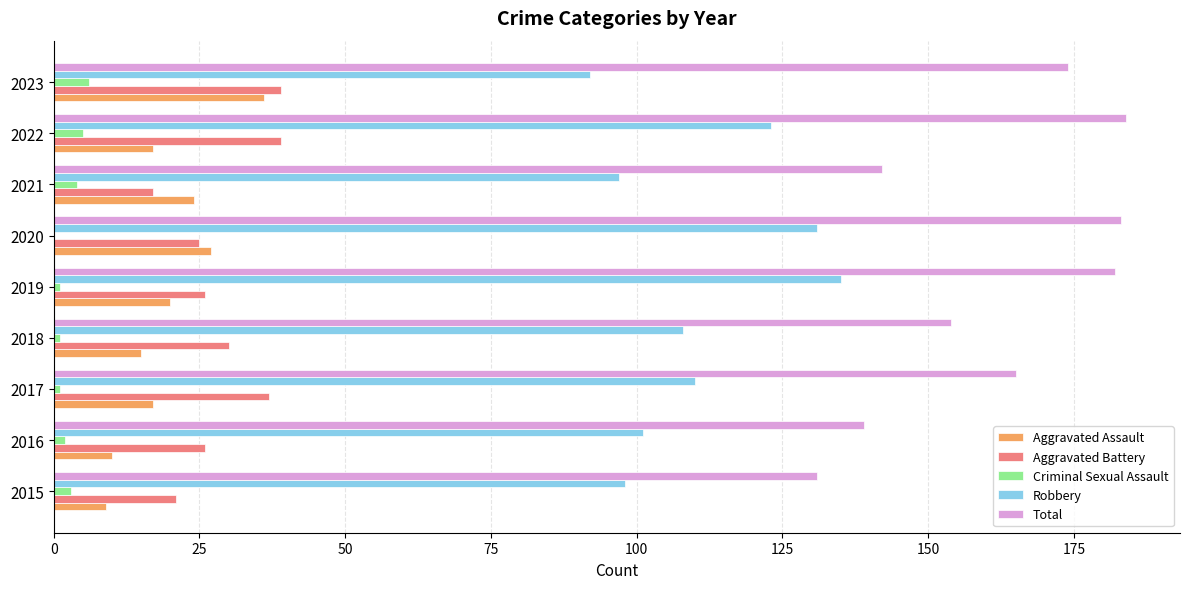

What is the total value across all series at 2020?

366